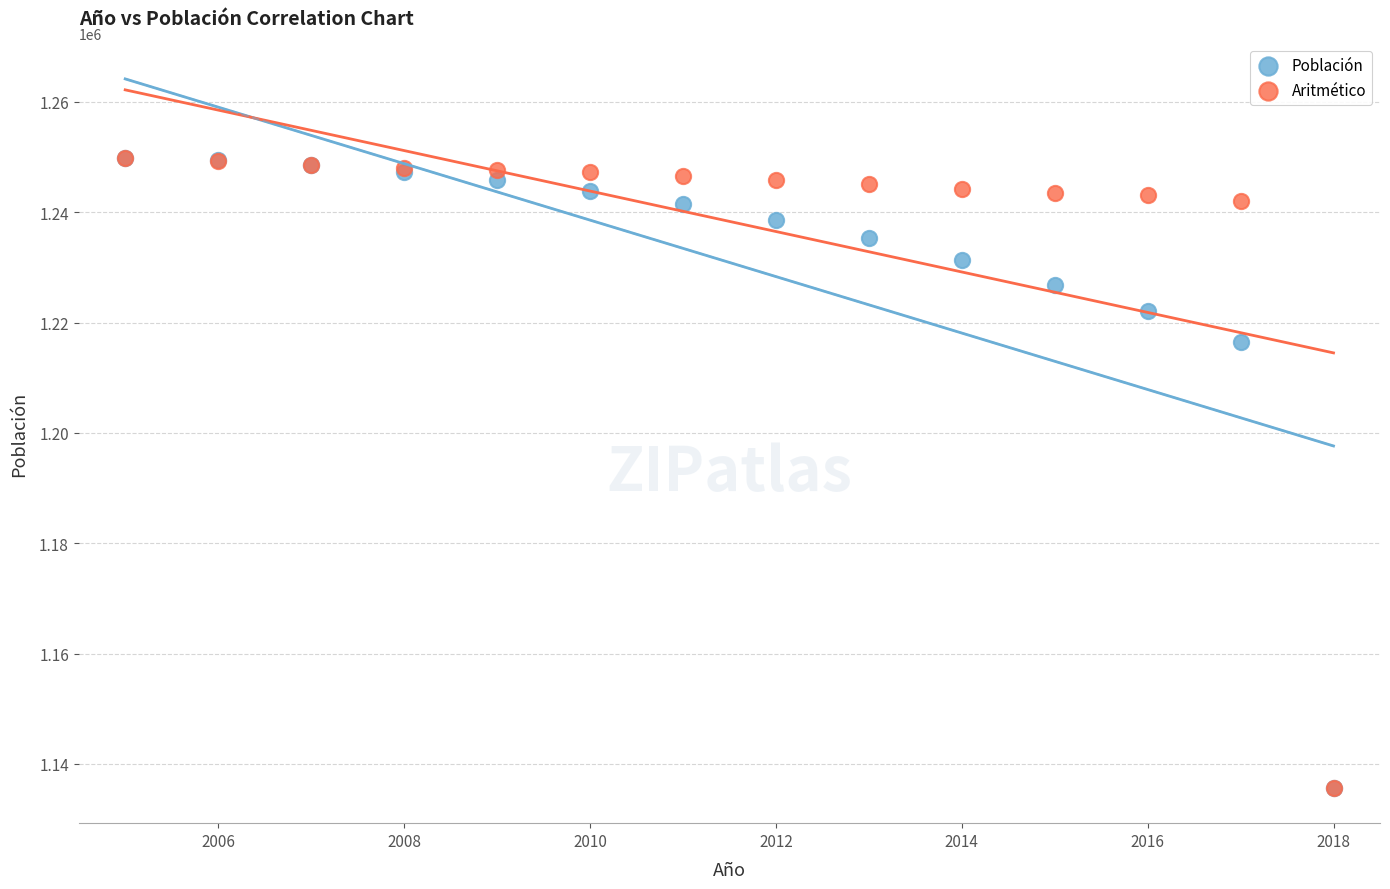

In the Población series, what Y value is closest to 1192745?

1216499.0